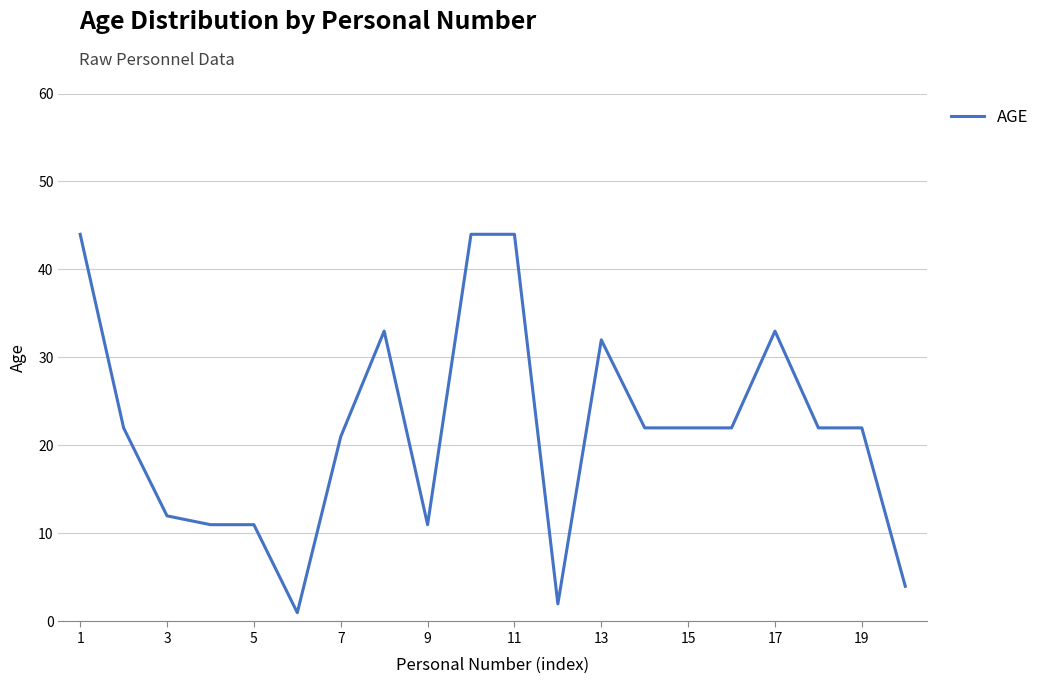

What is the greatest value displayed?

44